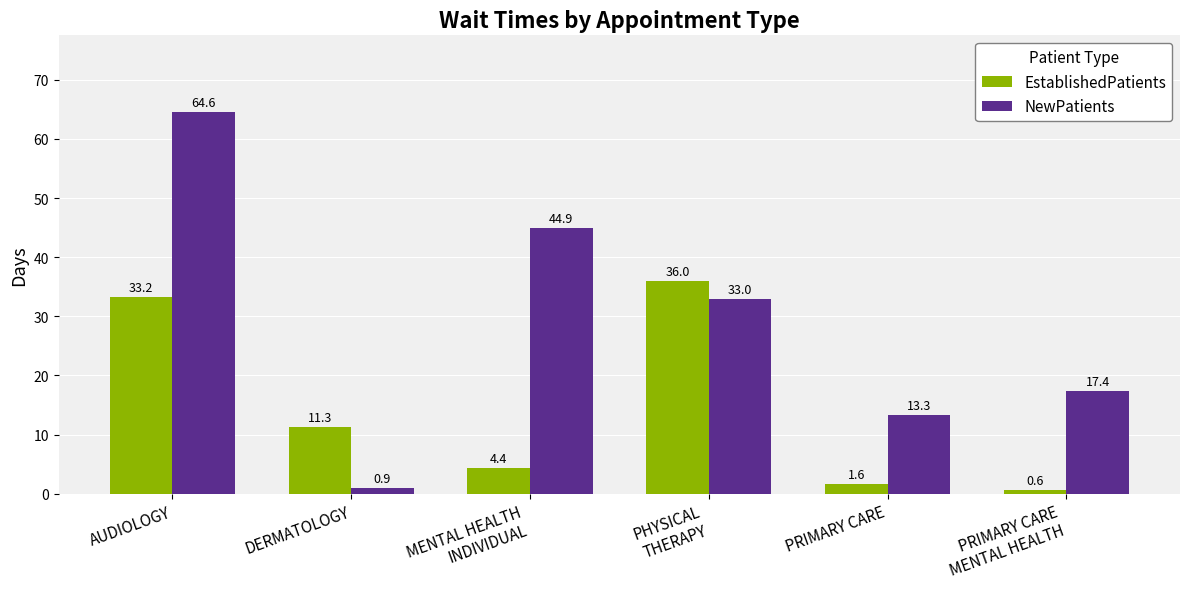

Is it true that NewPatients equals 18.8 at PRIMARY CARE?

False